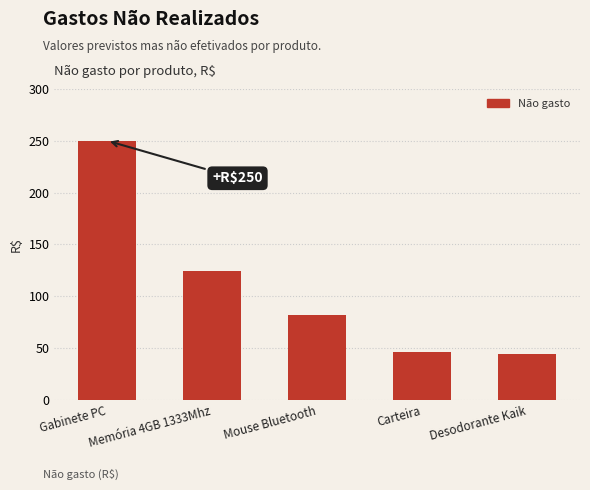

What is the sum of all values?

546